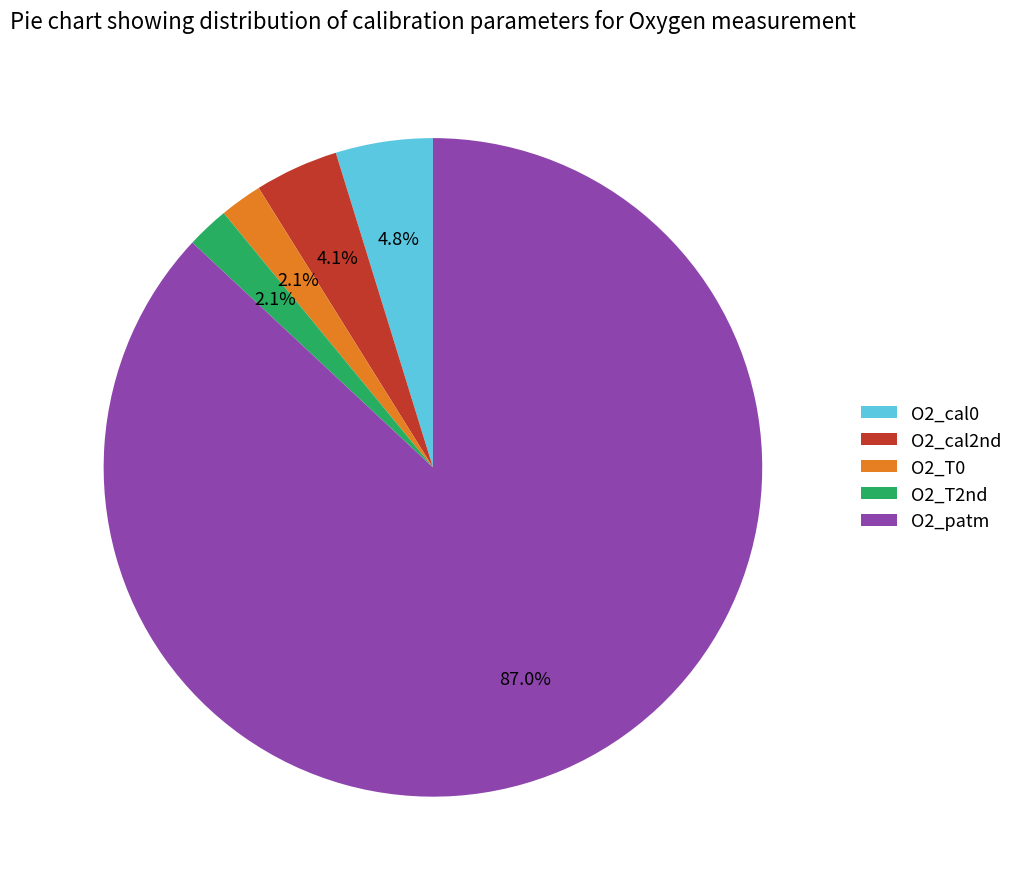

Approximately how many times larger is the value at O2_cal0 compared to O2_T0?

2.3